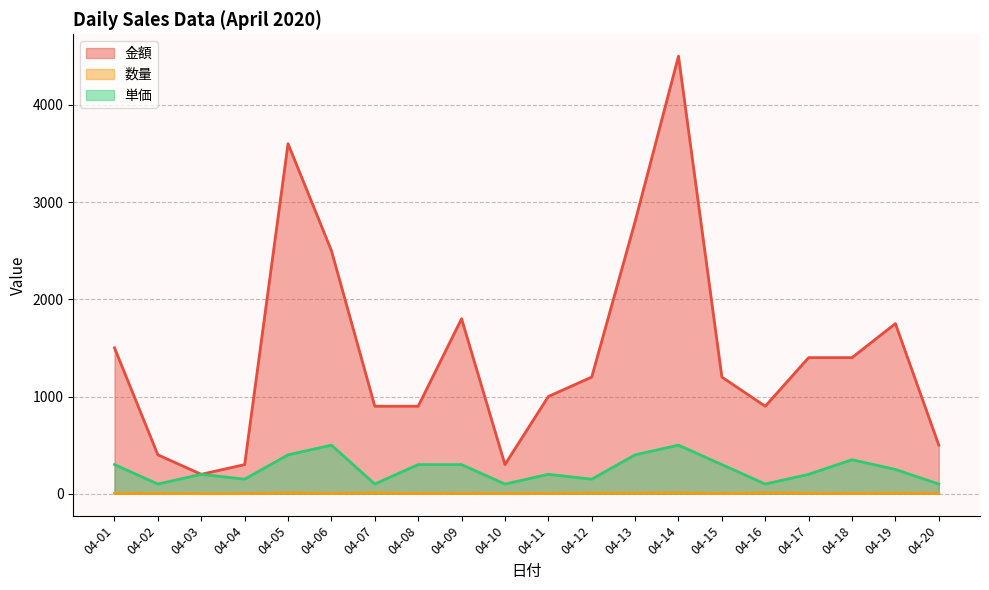

What is the difference between the maximum and minimum values in the 数量 series?

8